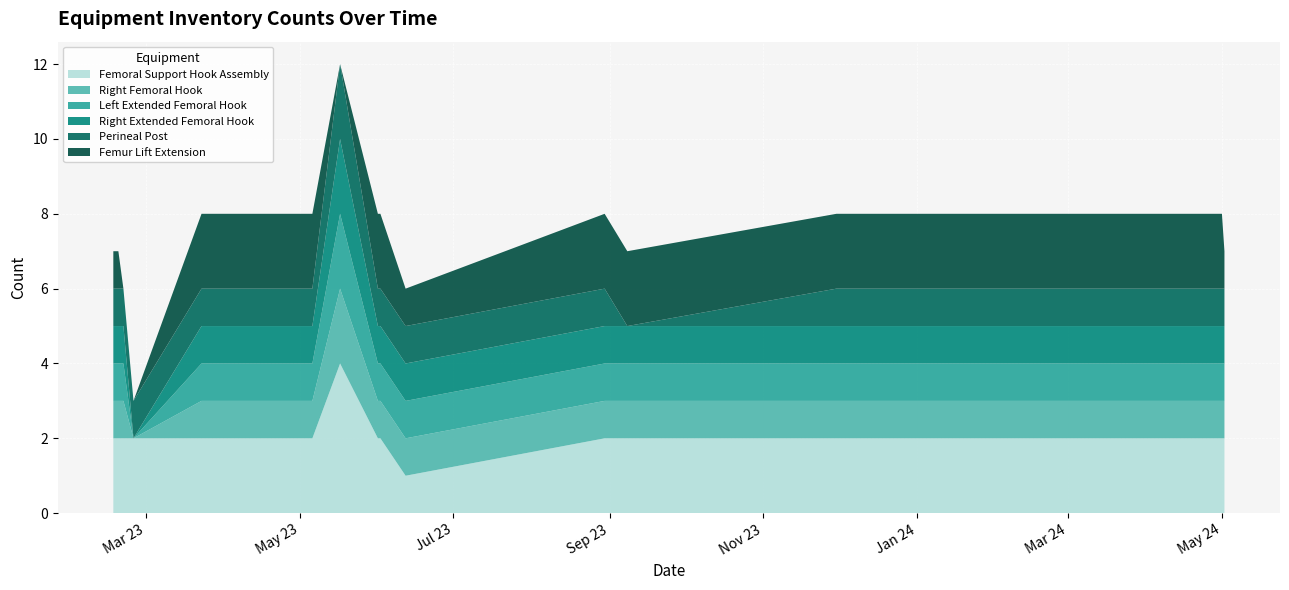

Reading left to right, extract all data points from this chart.

Femoral Support Hook Assembly: 2	2	2	2	2	2	2	2	2	4	2	2	1	2	2	2	2	2	2	2
Right Femoral Hook: 1	1	1	0	1	1	1	1	1	2	1	1	1	1	1	1	1	1	1	1
Left Extended Femoral Hook: 1	1	1	0	1	1	1	1	1	2	1	1	1	1	1	1	1	1	1	1
Right Extended Femoral Hook: 1	1	1	0	1	1	1	1	1	2	1	1	1	1	1	1	1	1	1	1
Perineal Post: 1	1	1	1	1	1	1	1	1	2	1	1	1	1	0	1	1	1	1	1
Femur Lift Extension: 1	1	0	0	2	2	2	2	2	0	2	2	1	2	2	2	2	2	2	1